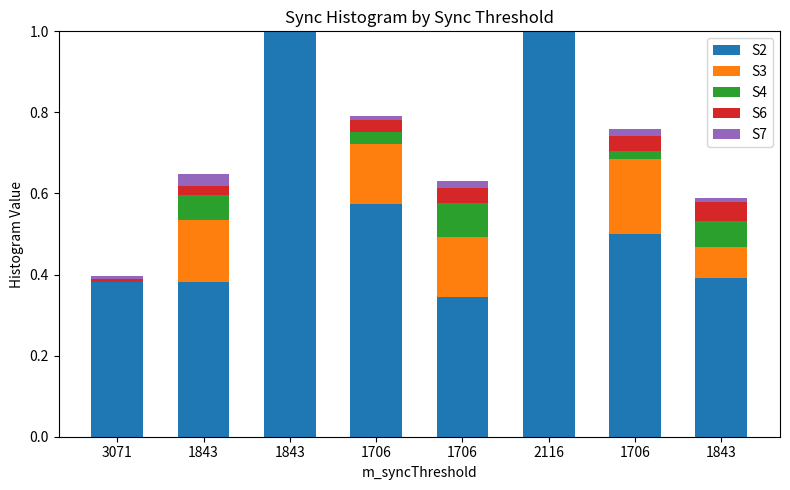

Does the chart contain stacked bars?

Yes